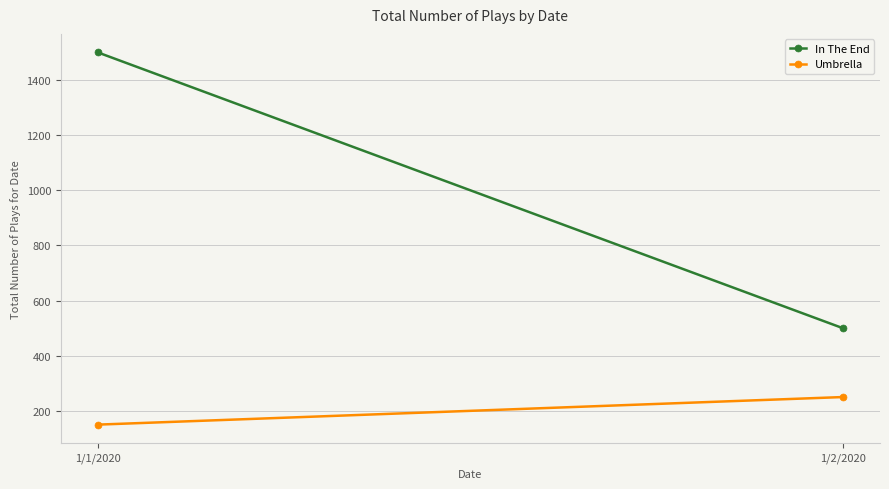

What is the maximum value for Umbrella?

250